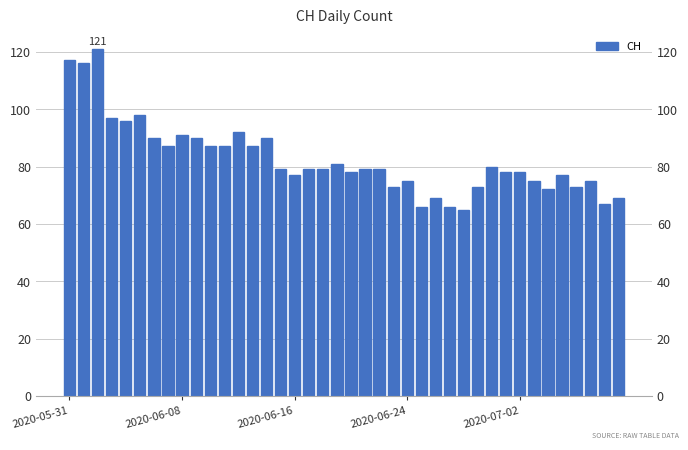

True or false: the data shows 75 at 2020-06-24.

True